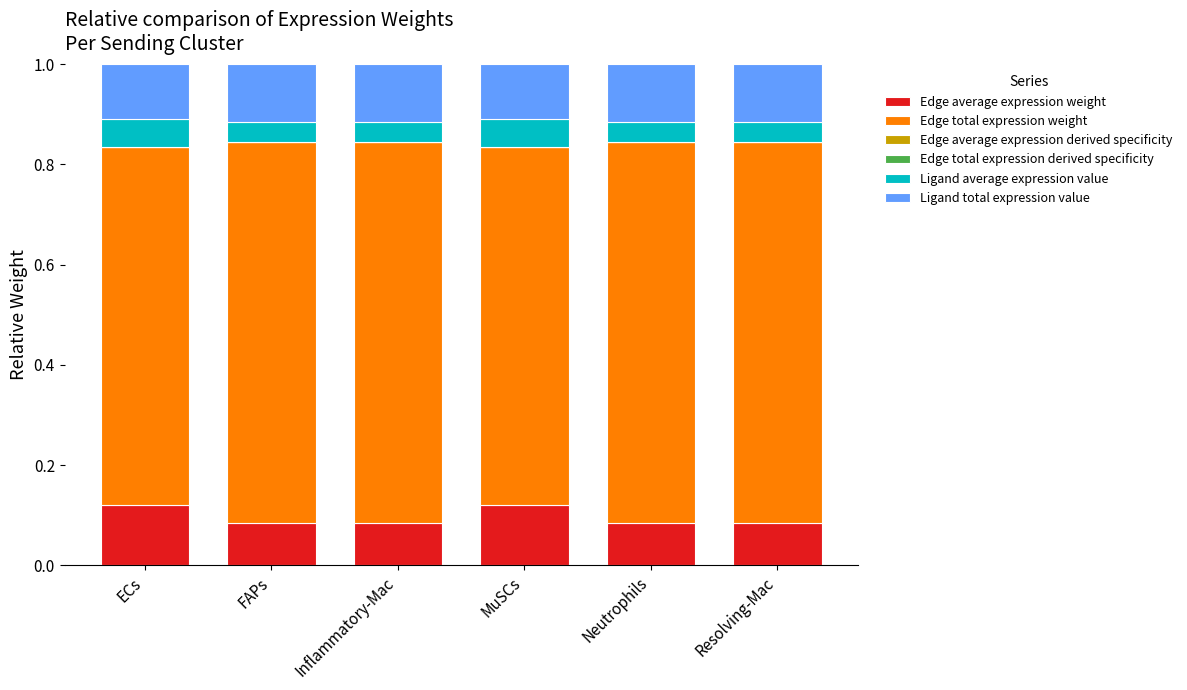

Are the bars grouped side by side (vs. stacked)?

No